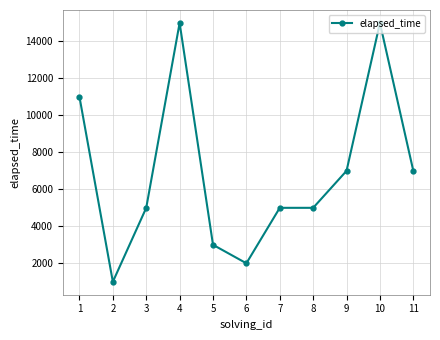

Reading left to right, what are all the values shown in this chart?

11000	1000	5000	15000	3000	2000	5000	5000	7000	15000	7000